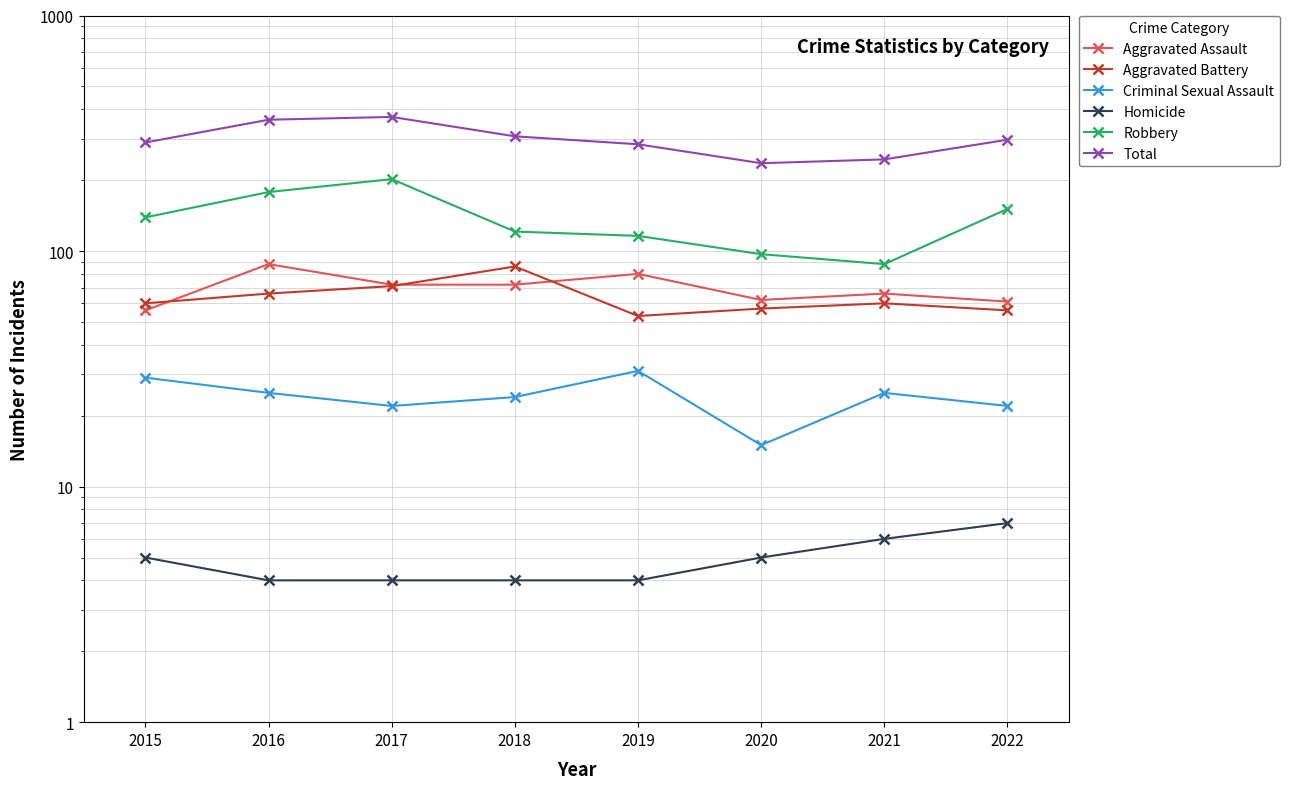

What is the value of the Total point at the 5th from the left?

284